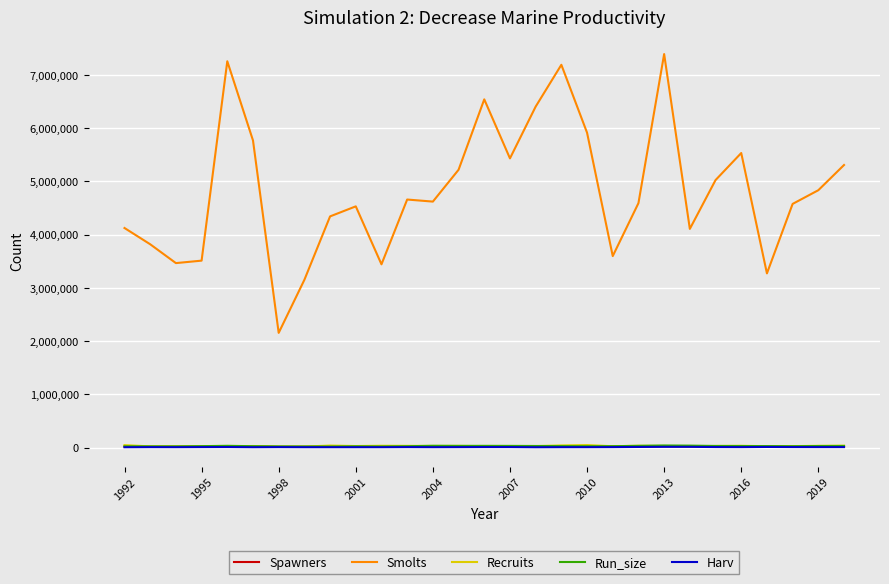

Which series has the largest total across all categories?

Smolts